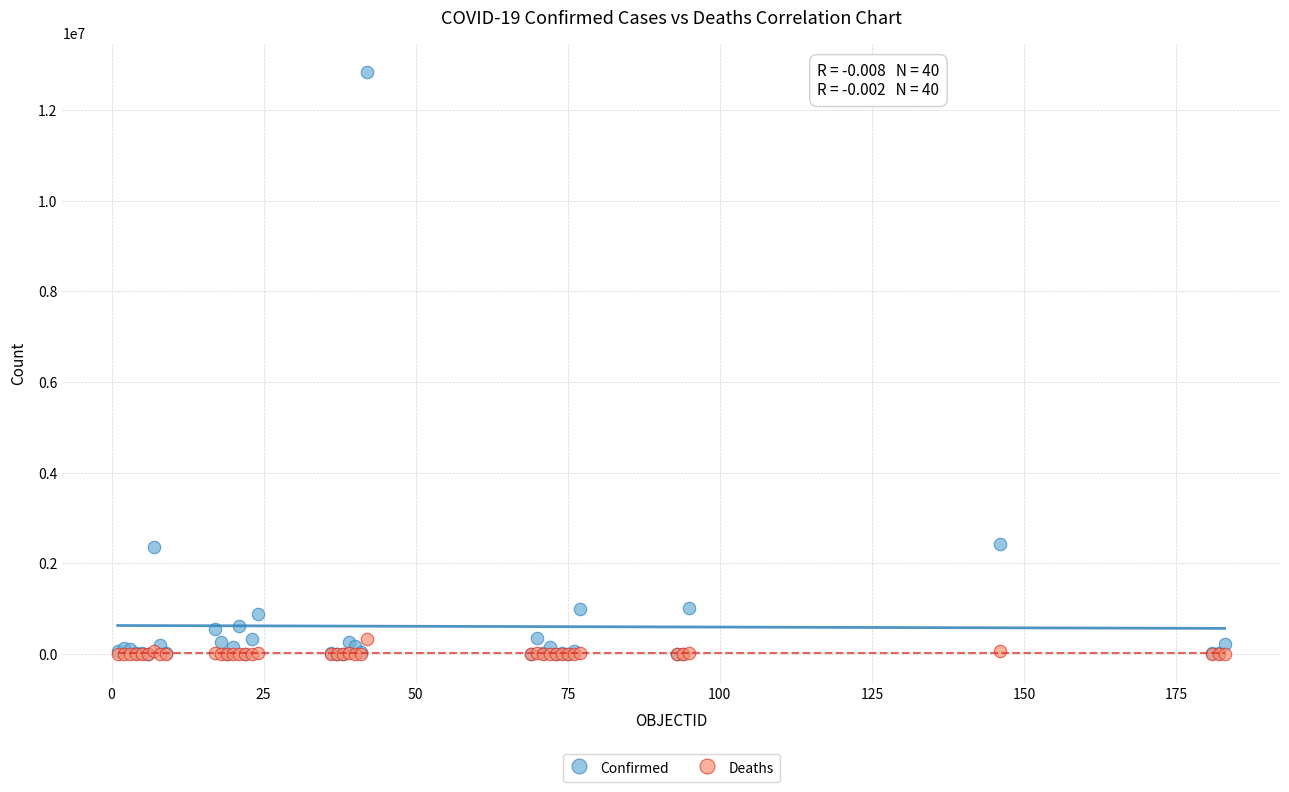

What are all the series names shown in the legend?

Confirmed, Deaths